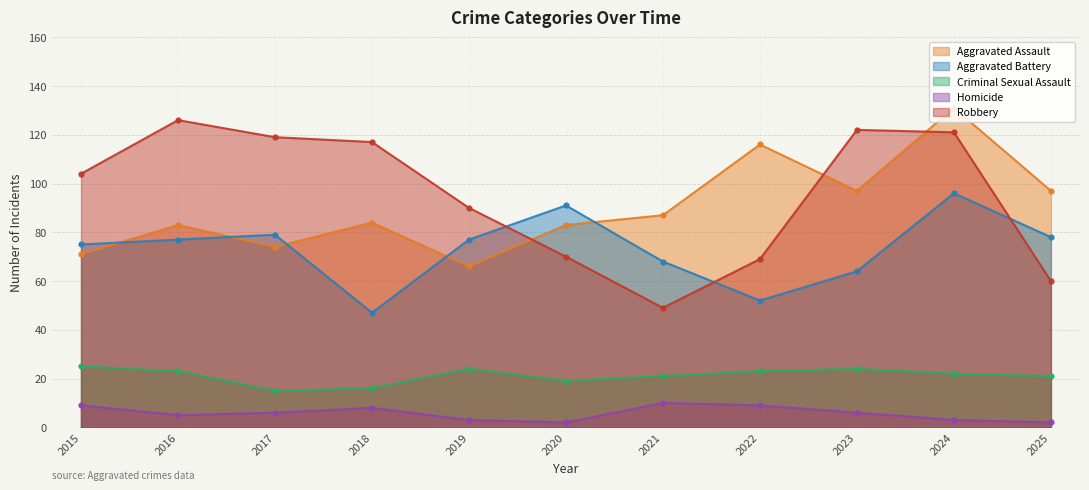

What are all the series names shown in the legend?

Aggravated Assault, Aggravated Battery, Criminal Sexual Assault, Homicide, Robbery